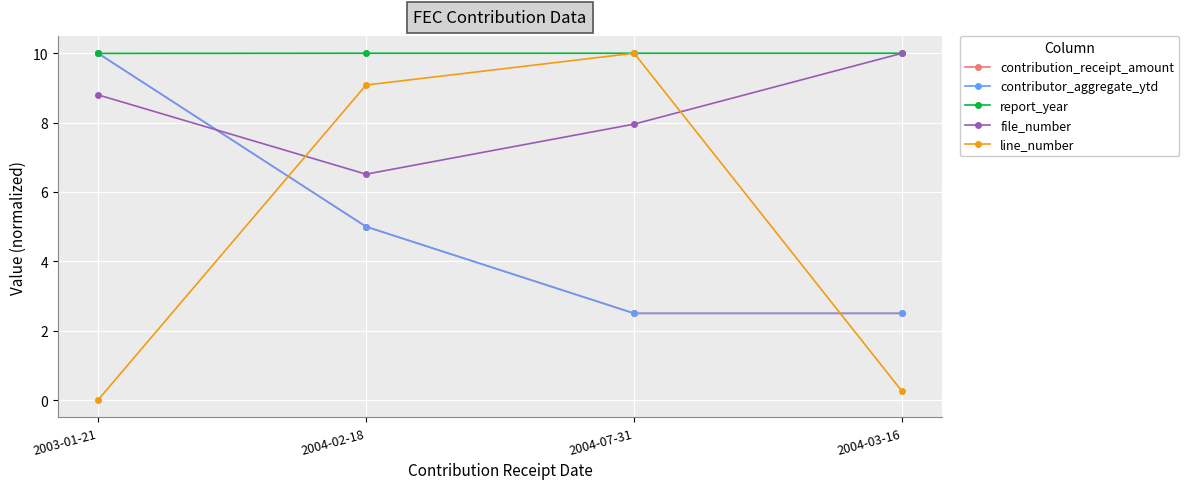

Is this an area chart (filled region under the line)?

No